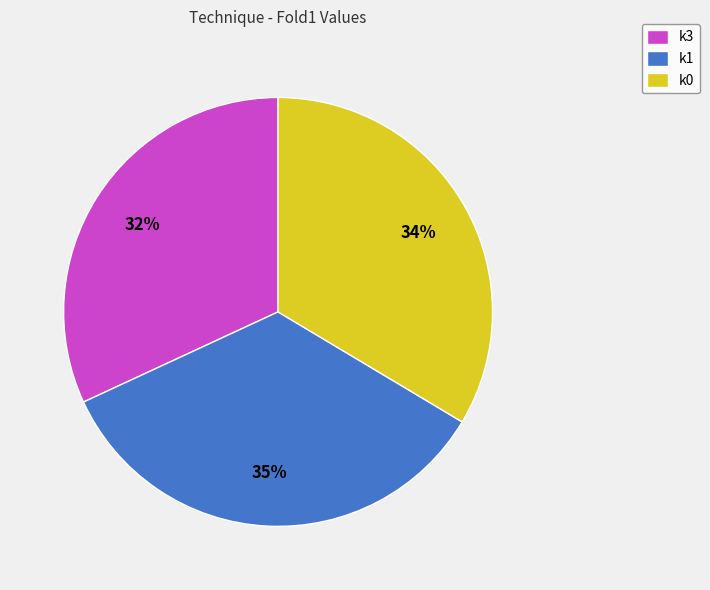

To the nearest percent, what portion does k3 represent?

32%